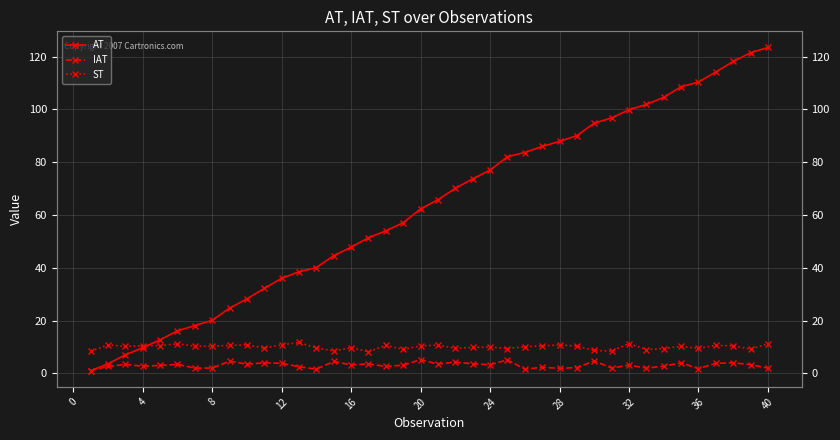

What is the average value of the AT series?

62.9